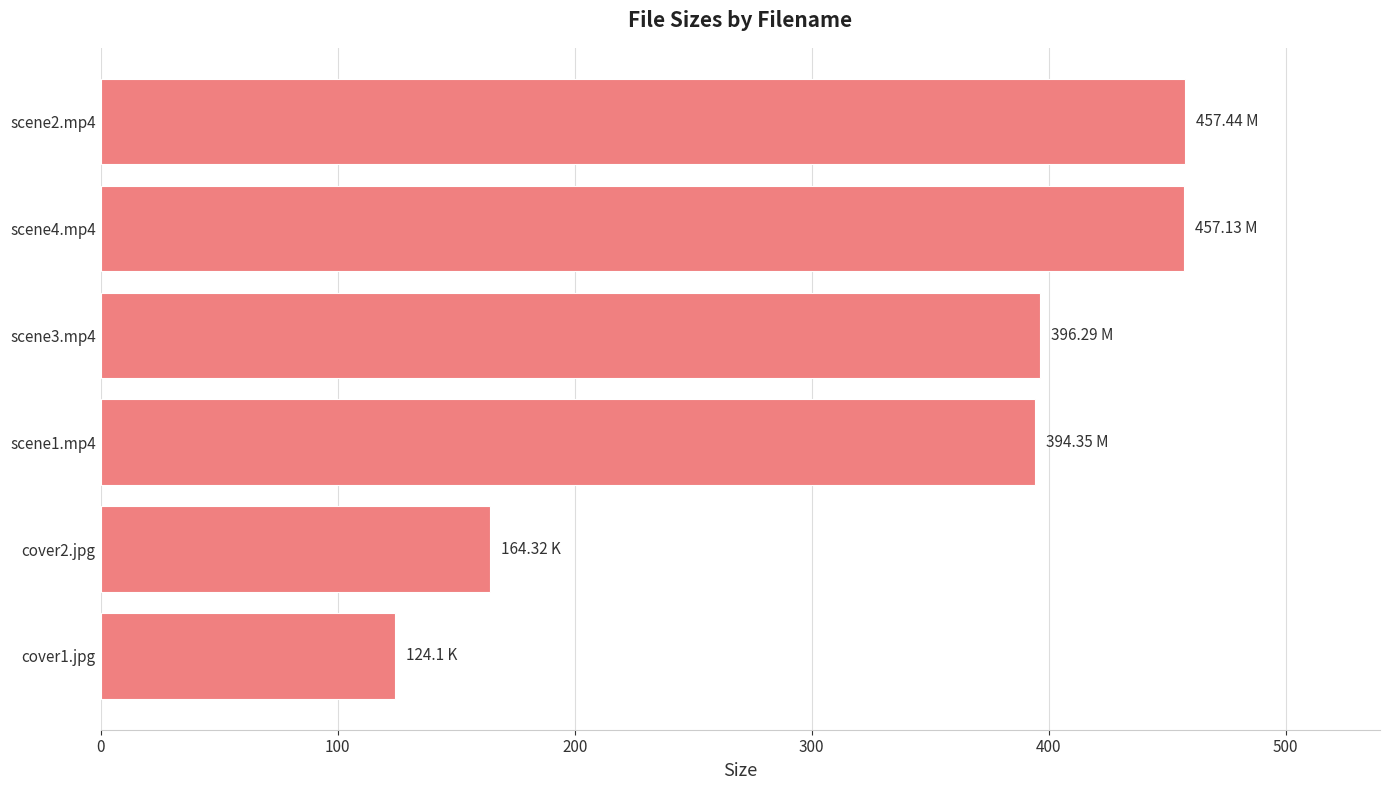

What is the sum of all values?

1993.6